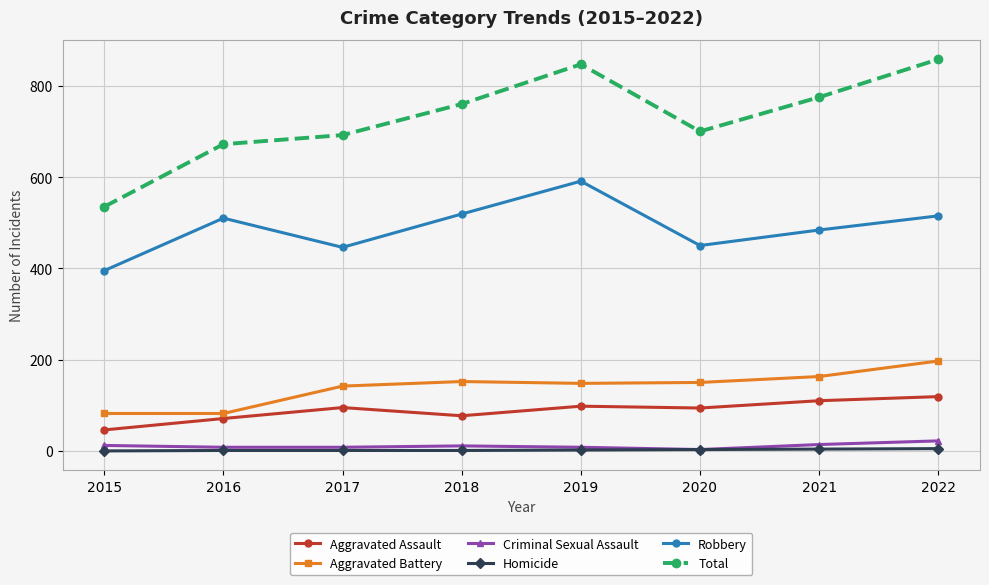

Is it true that Robbery equals 446 at 2017?

True